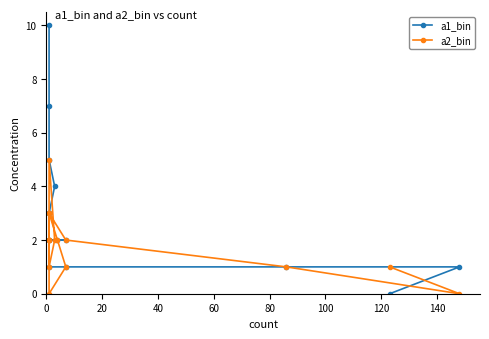

What is the value of the a2_bin point at the 12th from the left?

2